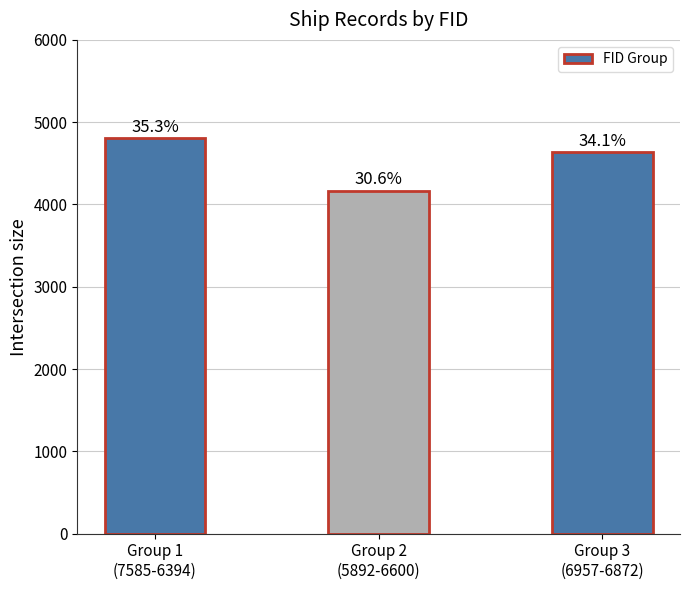

What is the difference between the maximum and minimum values?

636.5